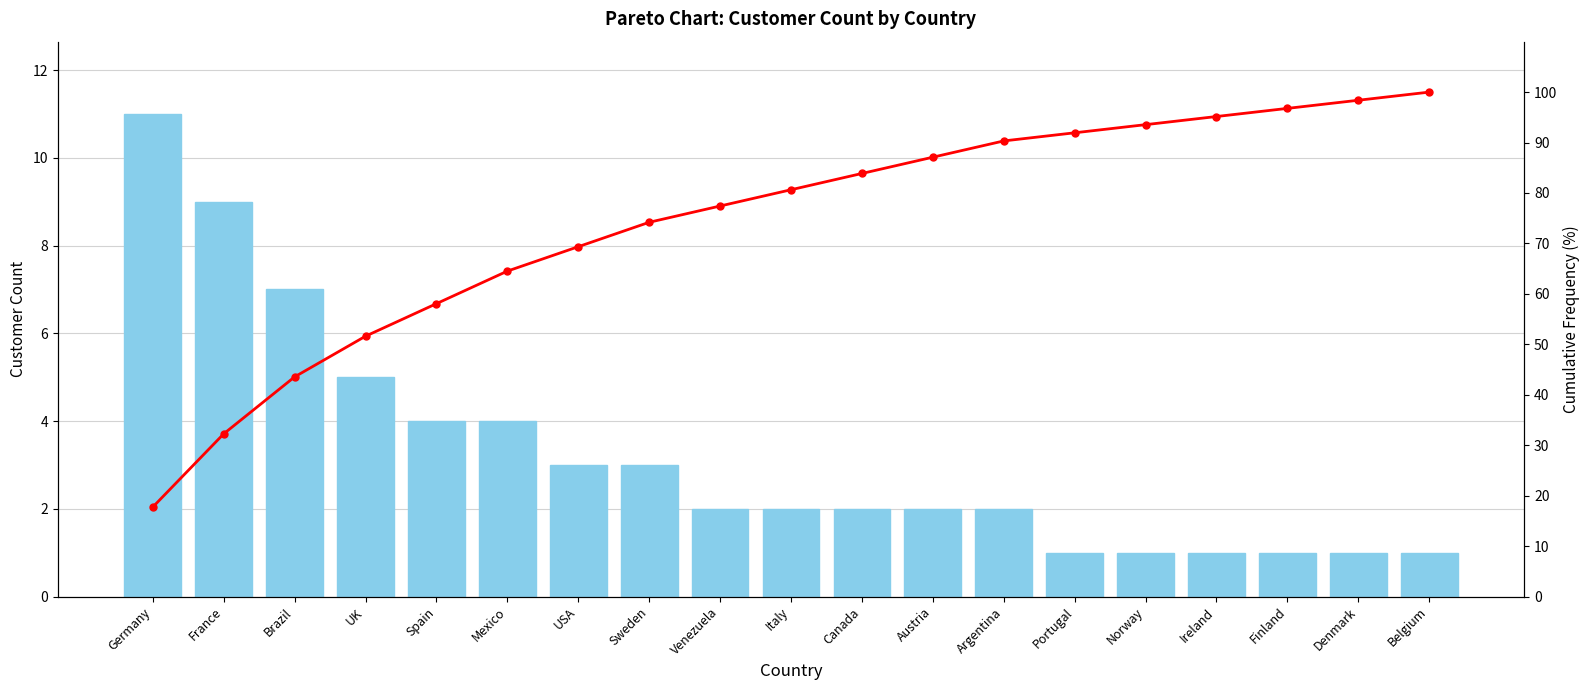

List the labels in order of CustomerCount value, largest first.

Germany, France, Brazil, UK, Spain, Mexico, USA, Sweden, Venezuela, Italy, Canada, Austria, Argentina, Portugal, Norway, Ireland, Finland, Denmark, Belgium